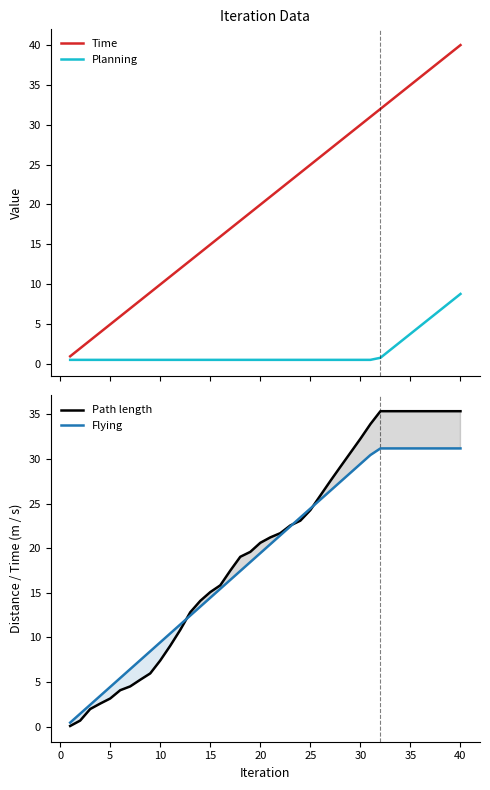

Is it true that Flying equals 31.3 at 20?

False